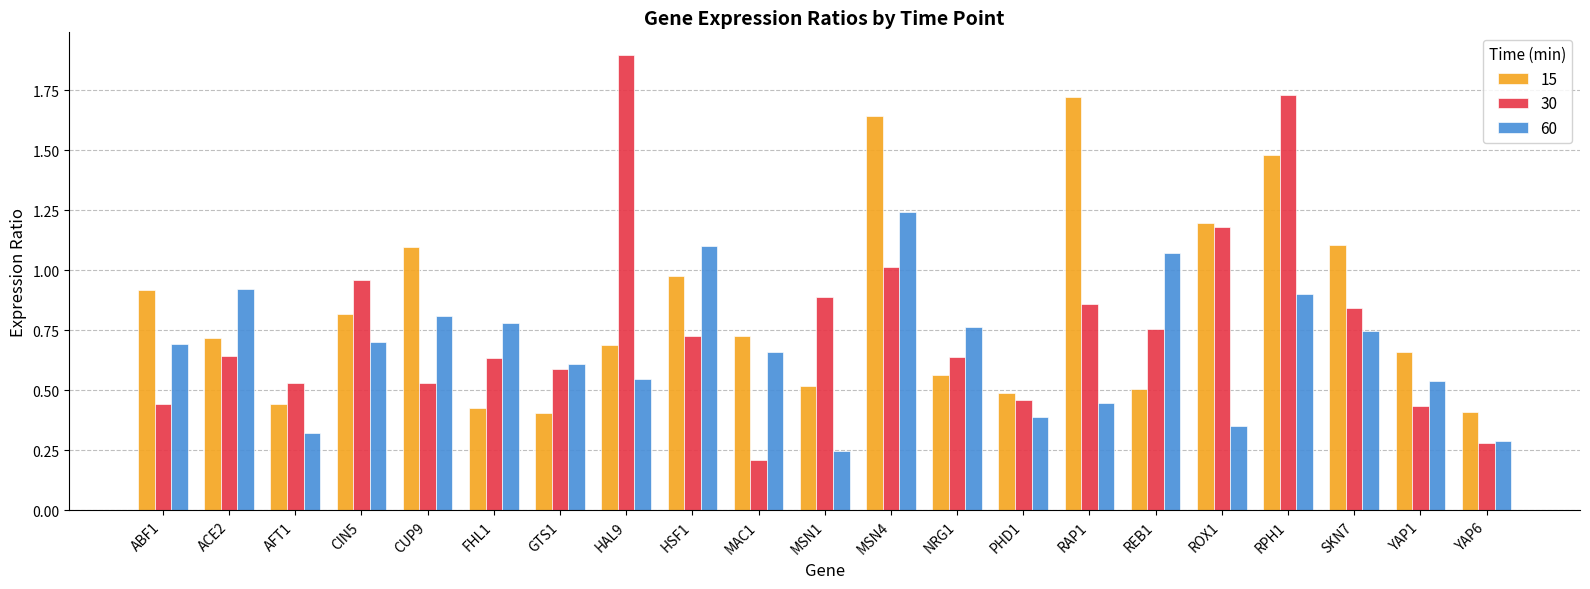

Which series has the widest spread of values?

30